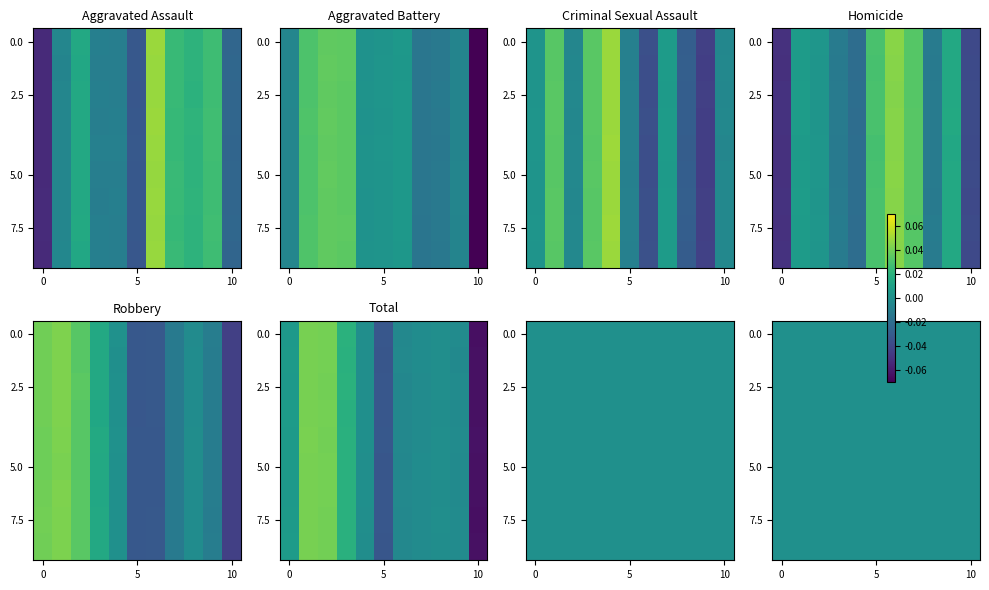

Is the value of Aggravated Assault at 2016 greater than the value of Homicide at 2025?

Yes